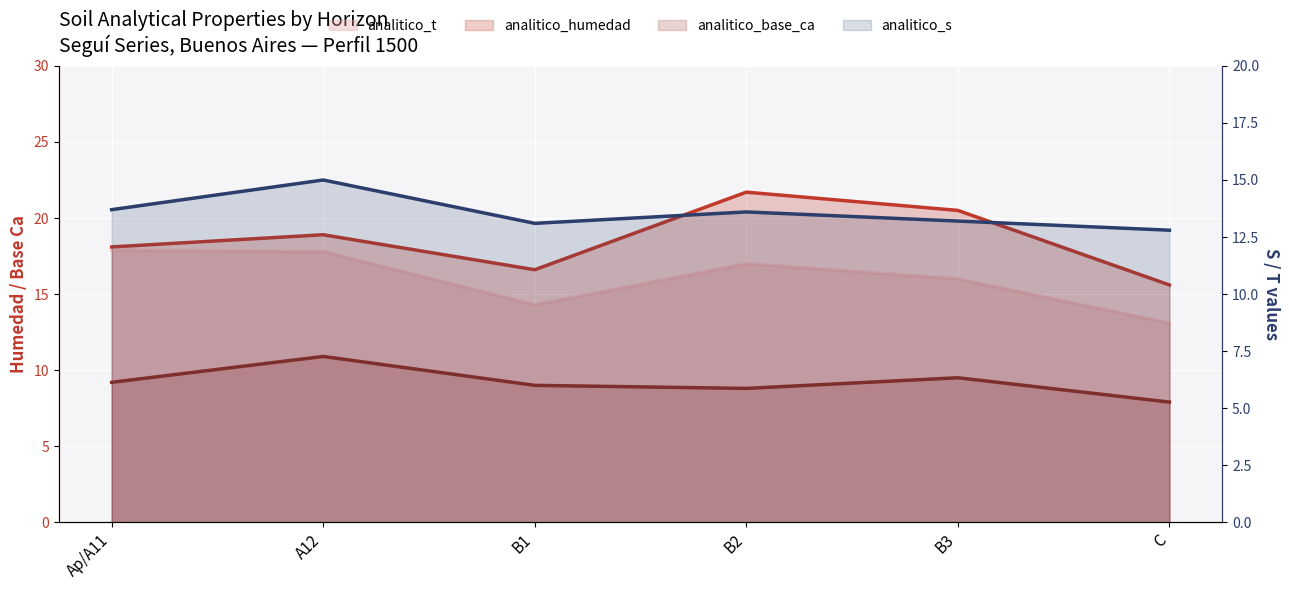

What is the label of the 2nd point from the left?

A12